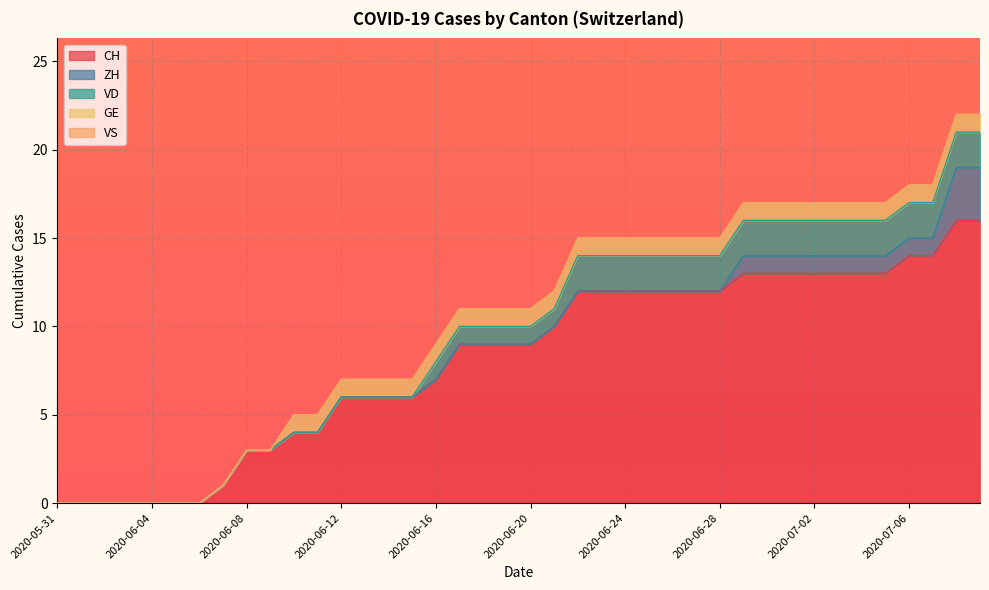

How many GE values are between 1 and 2?

30